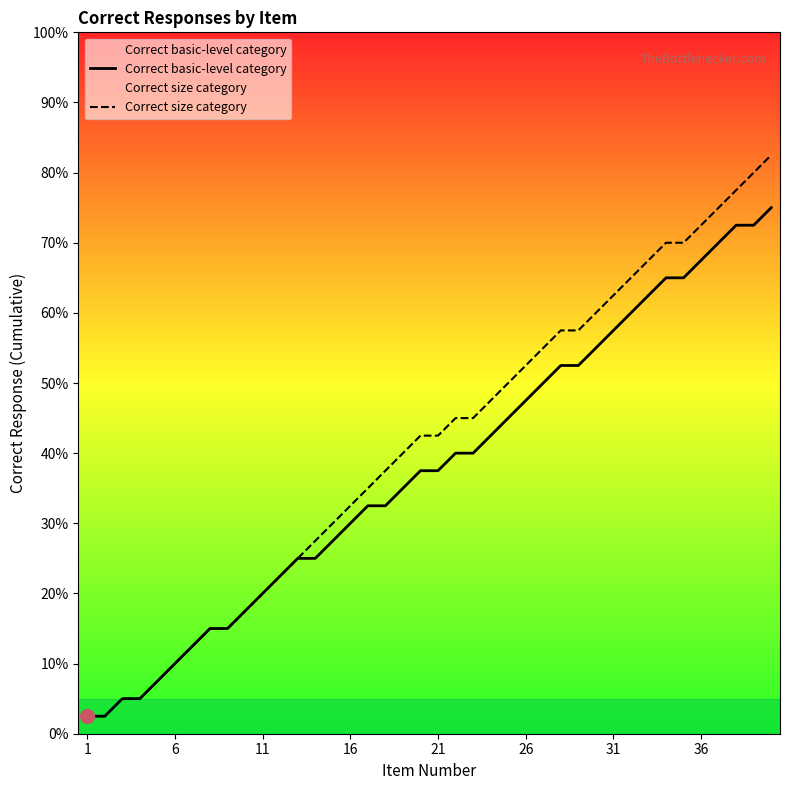

Which series has the widest spread of values?

Correct size category